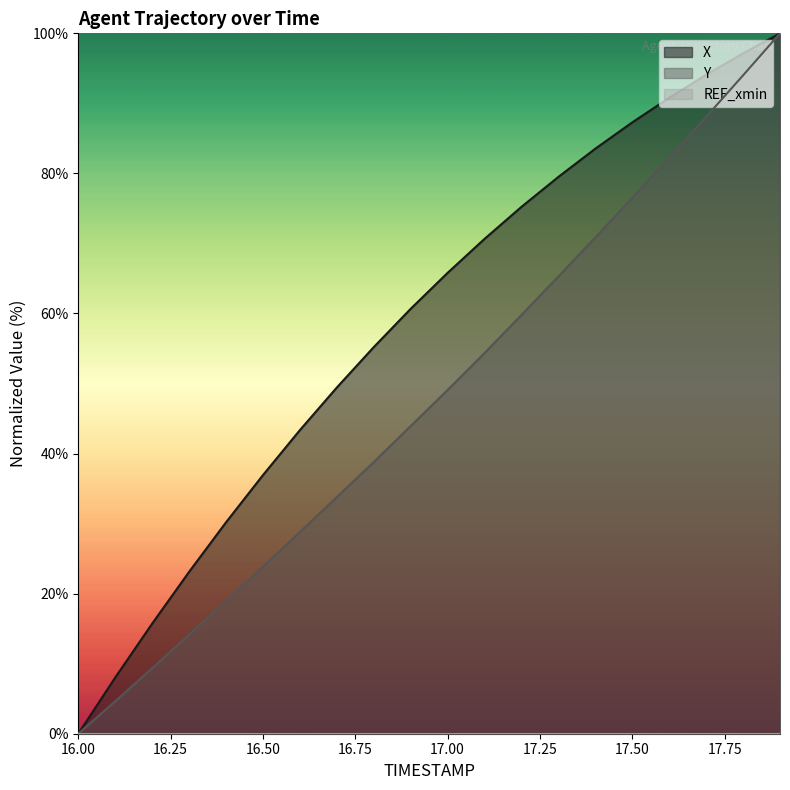

What is the total value across all series at 16.3?

37.3